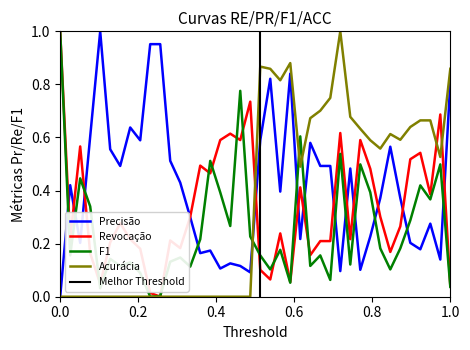

The value of Revocação at 0.0 is 1.0. True or false?

True